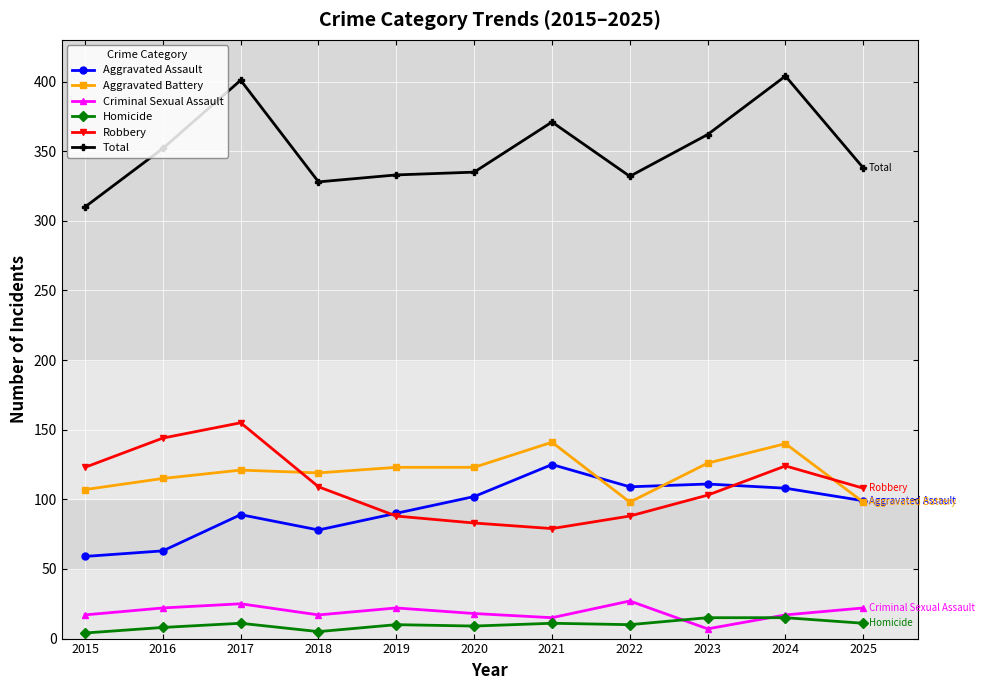

What is the highest value of the Aggravated Assault series?

125